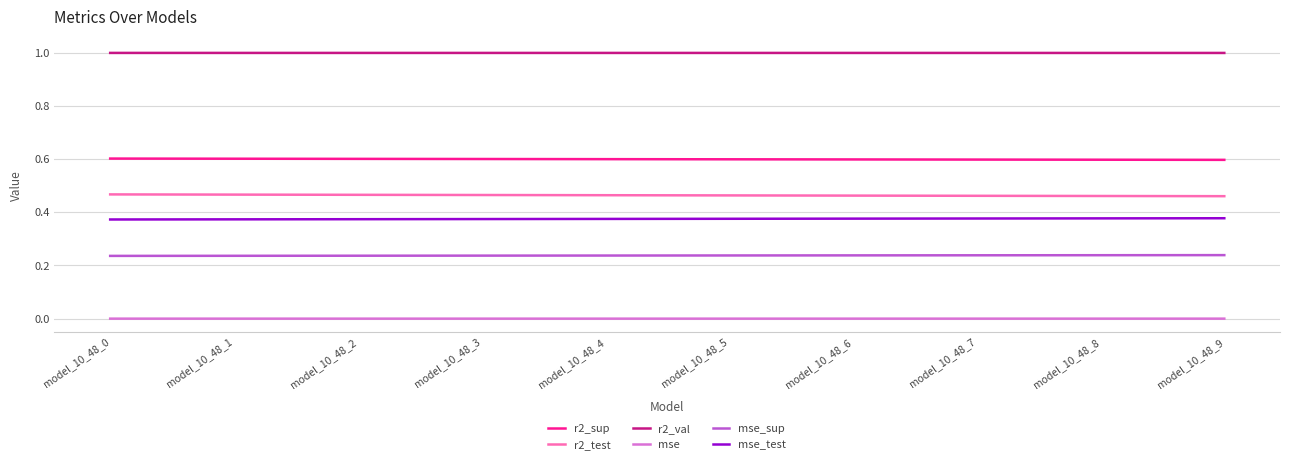

Rank the series by their maximum value, from lowest to highest.

mse, mse_sup, mse_test, r2_test, r2_sup, r2_val